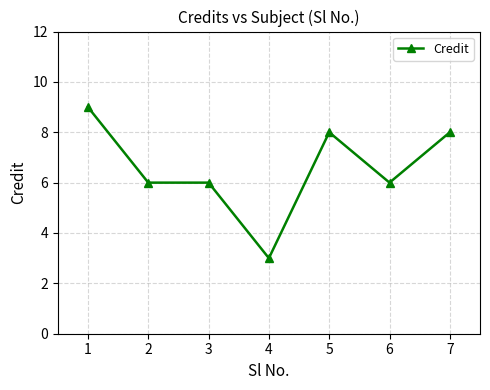

What is the difference between the maximum and minimum values?

6